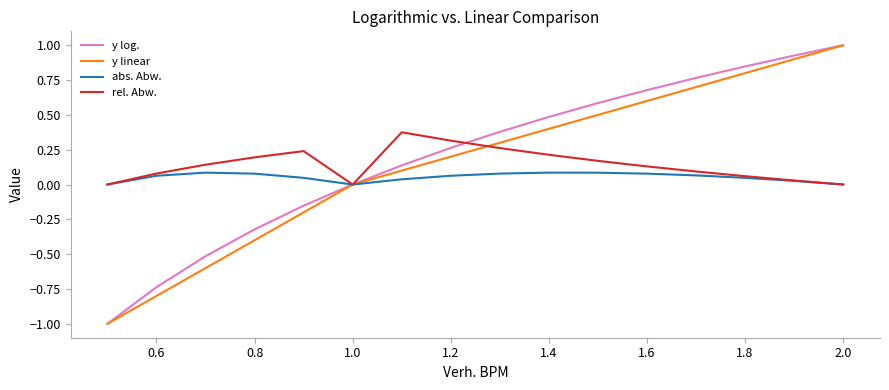

What is the lowest value of the y log. series?

-1.0